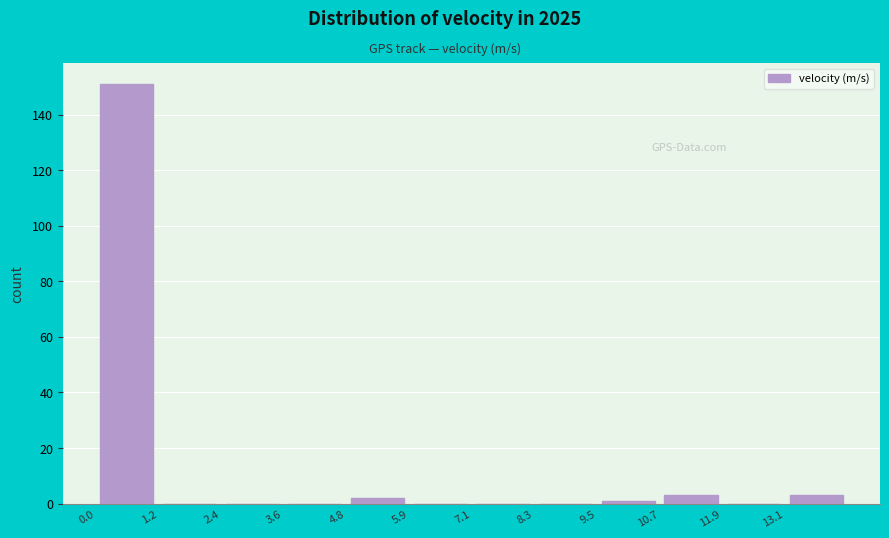

What is the height of the bar covering 0.0 to 1.2 on the x-axis? Neither the bar edges nor the heights are printed on the chart, so give them approximately, as read against the axes.

152